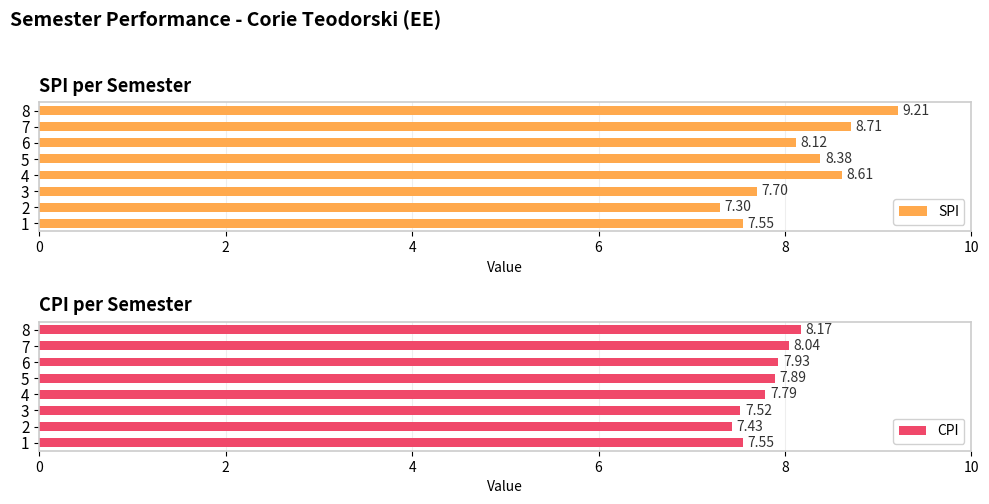

True or false: SPI has a value of 4.6 at 10.

False